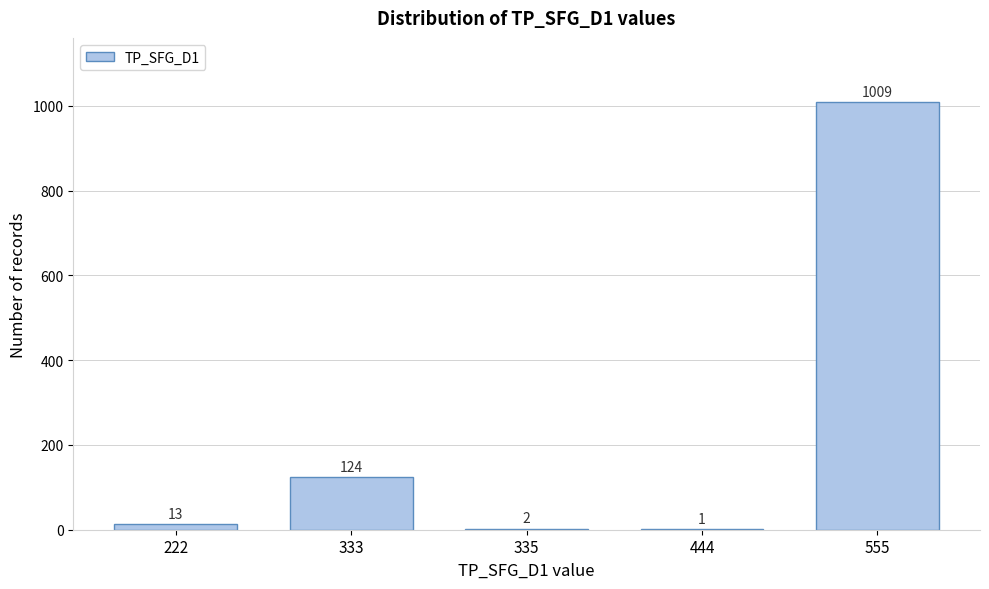

Reading left to right, transcribe all the data shown in this chart.

222=13	333=124	335=2	444=1	555=1009